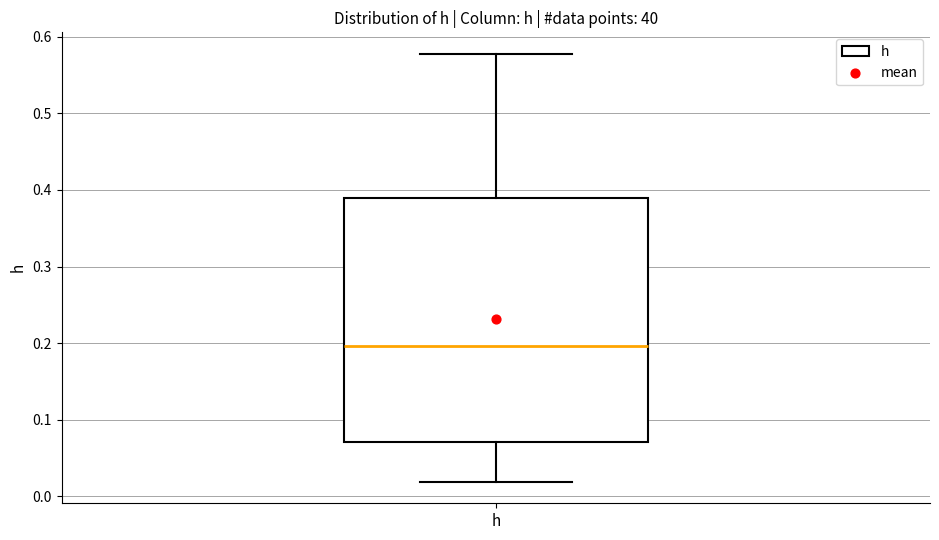

Read this box plot against the y-axis: the position of the median line, the range covered by the box, and the ends of both whiskers. The values are not printed on the chart, so give them approximately, as read against the axis.

median 0.20, box 0.07 to 0.39, whiskers 0.02 to 0.58